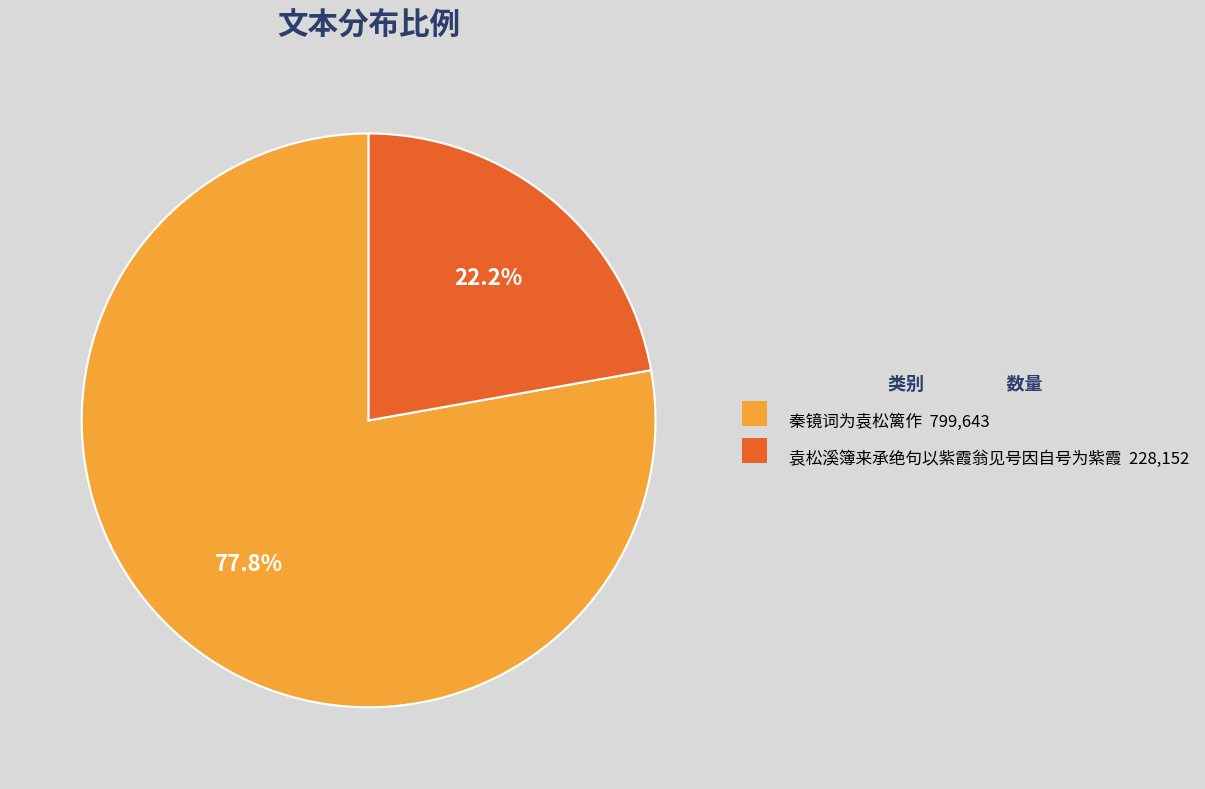

Is there a majority slice in this chart?

Yes